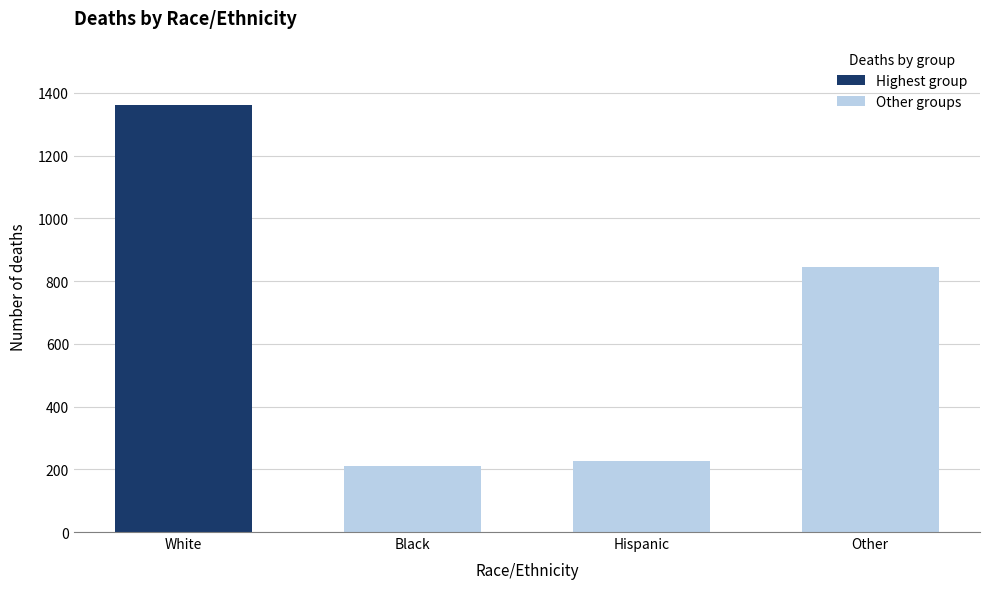

Is it true that the value at Other is 844.1?

True